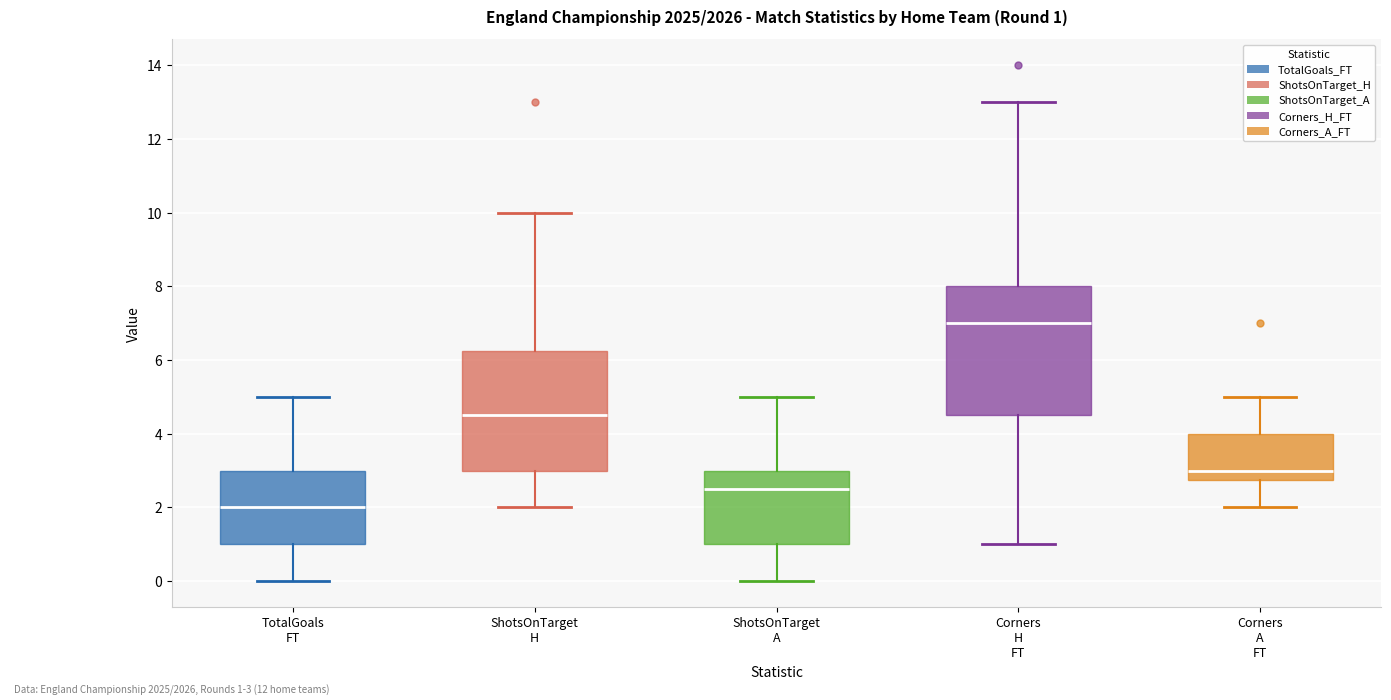

Which box has the lowest median line?

TotalGoals FT